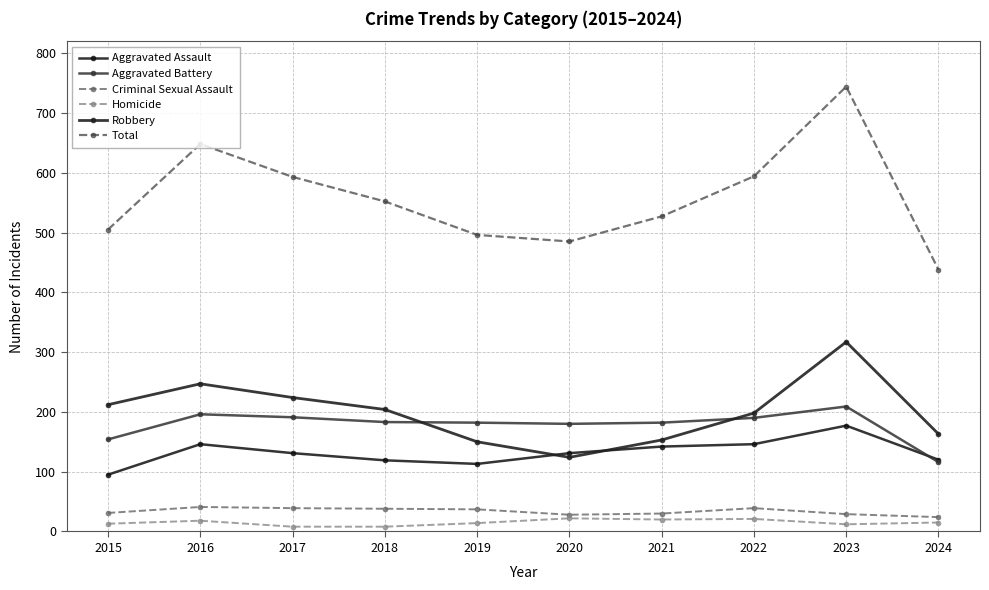

True or false: Homicide has more than 2 interior local peaks.

True